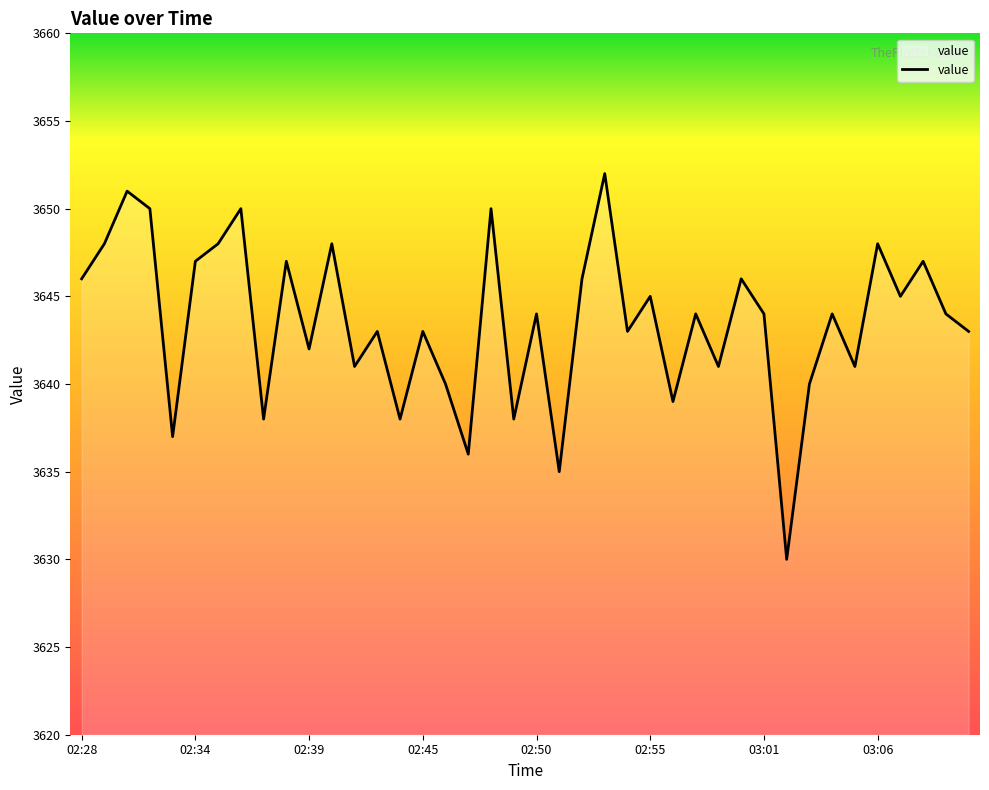

Does the chart display data point markers on the line(s)?

No